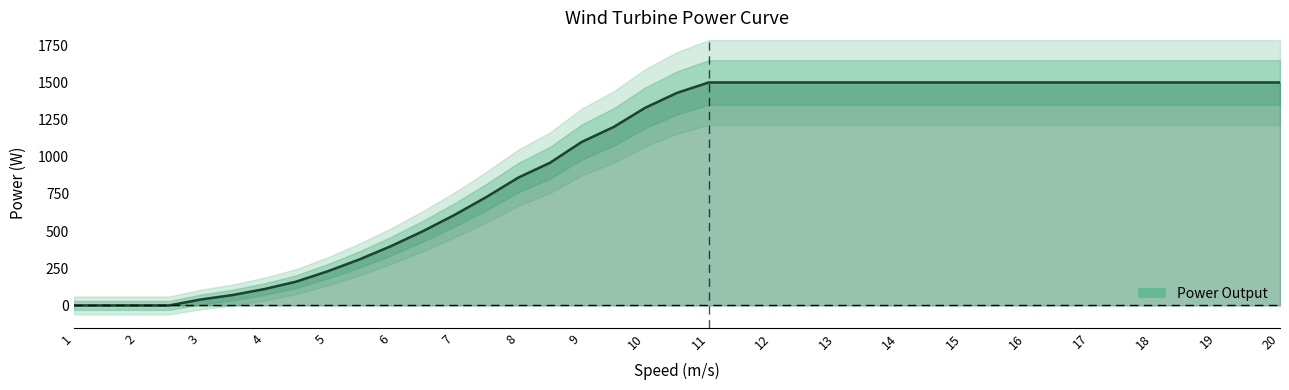

List the labels in order of value, smallest first.

1.0, 1.5, 2.0, 2.5, 3.0, 3.5, 4.0, 4.5, 5.0, 5.5, 6.0, 6.5, 7.0, 7.5, 8.0, 8.5, 9.0, 9.5, 10.0, 10.5, 11.0, 11.5, 12.0, 12.5, 13.0, 13.5, 14.0, 14.5, 15.0, 15.5, 16.0, 16.5, 17.0, 17.5, 18.0, 18.5, 19.0, 19.5, 20.0